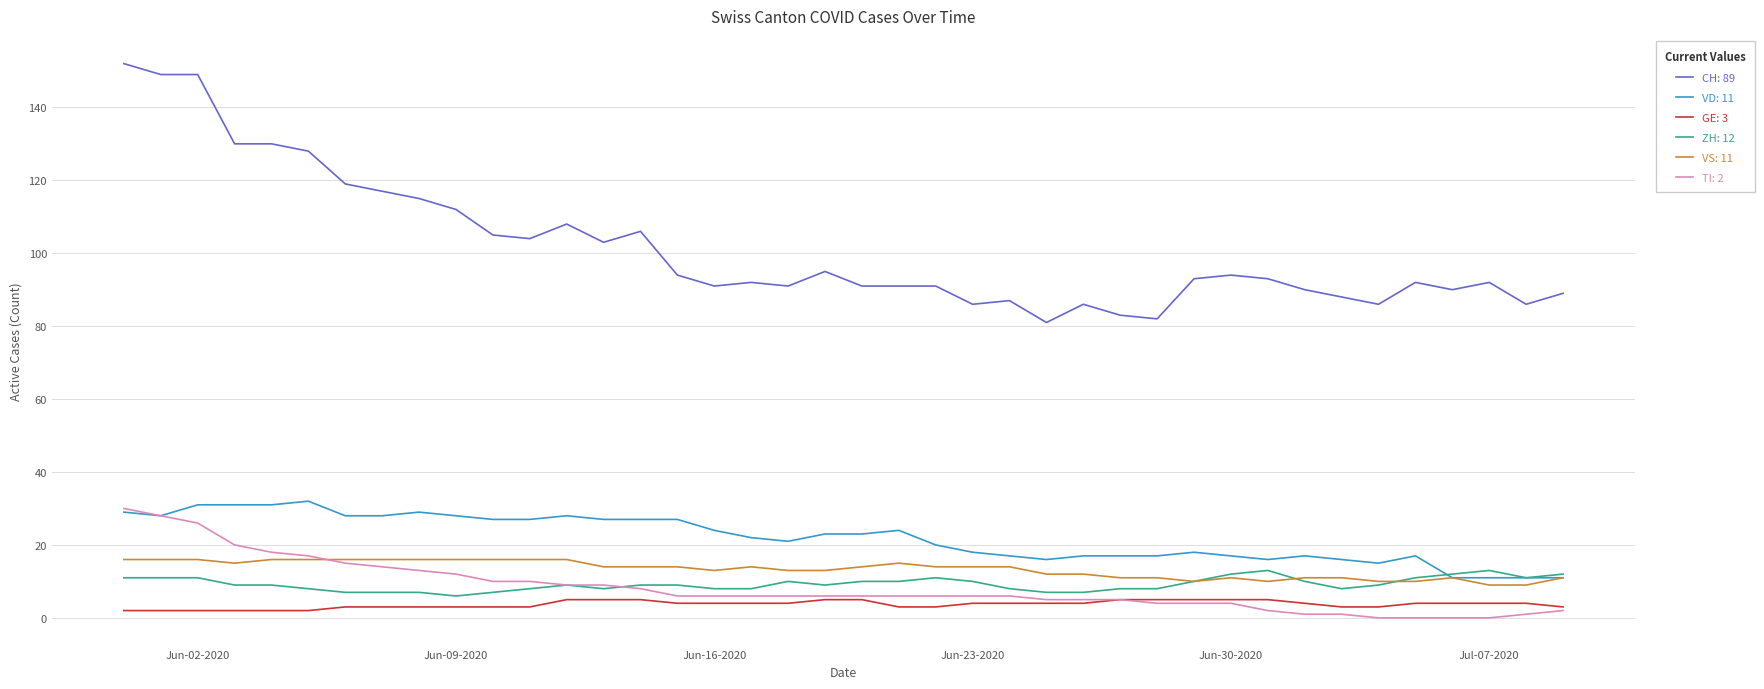

What is the greatest value displayed?

152